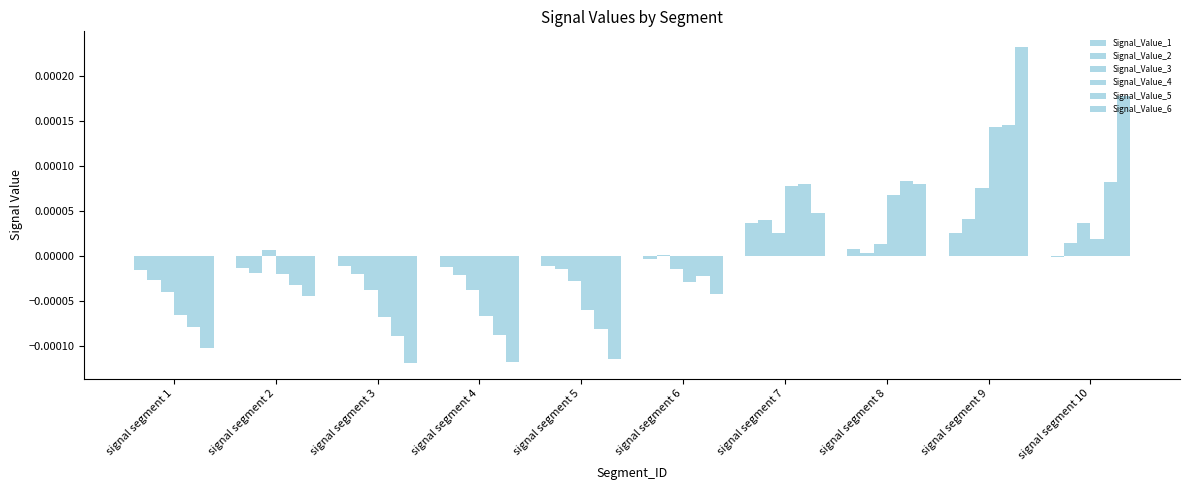

How many data points does each series have?

10